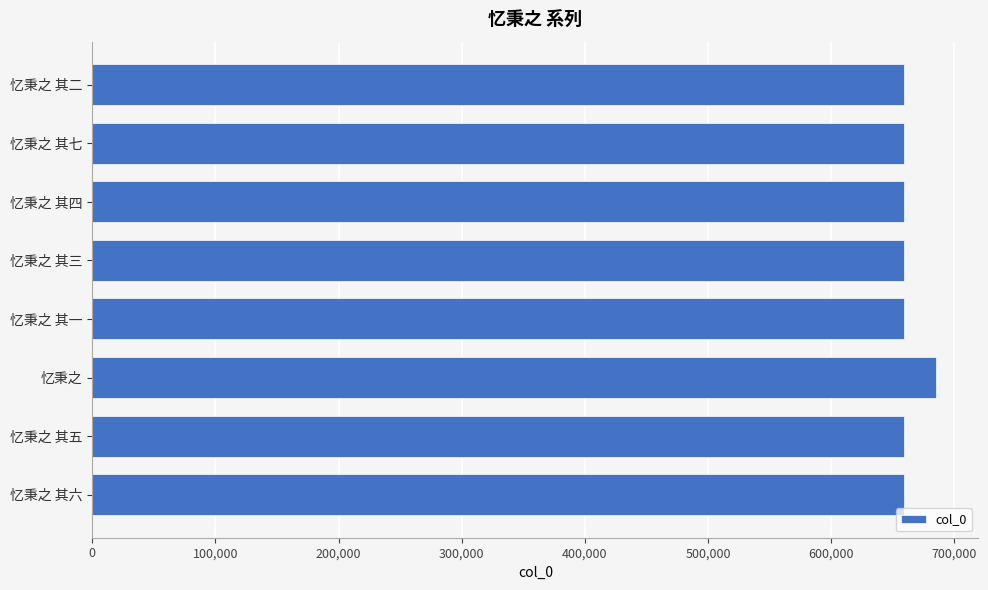

Where is the data nearest to the value 672224?

忆秉之 其七